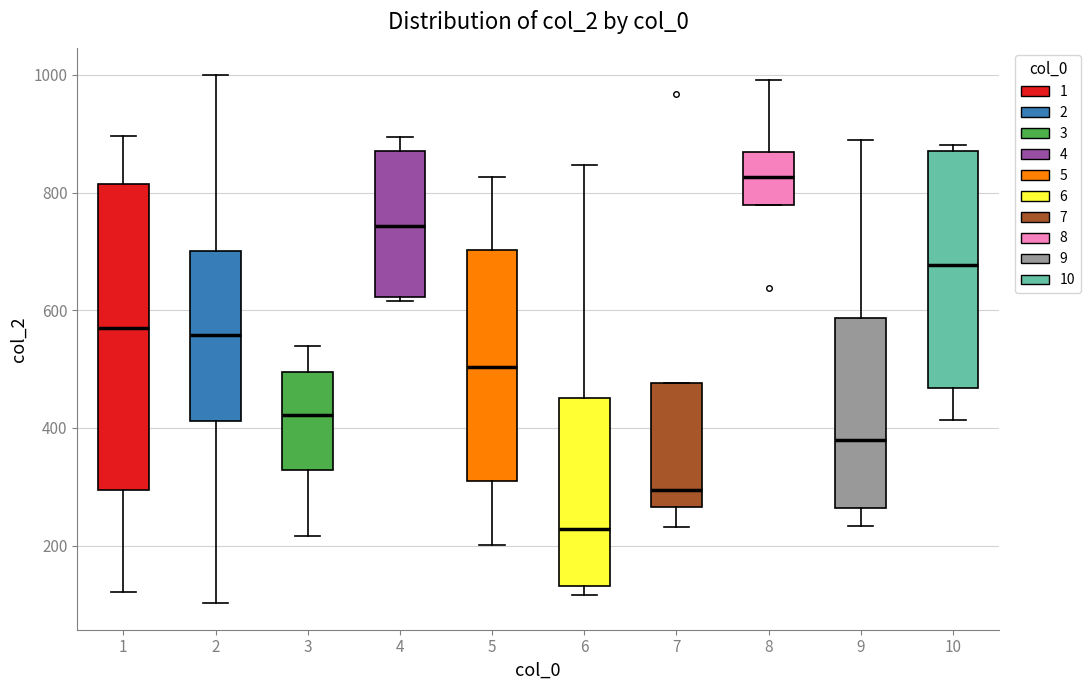

Which box is the tallest, from its lower edge to its upper edge?

1